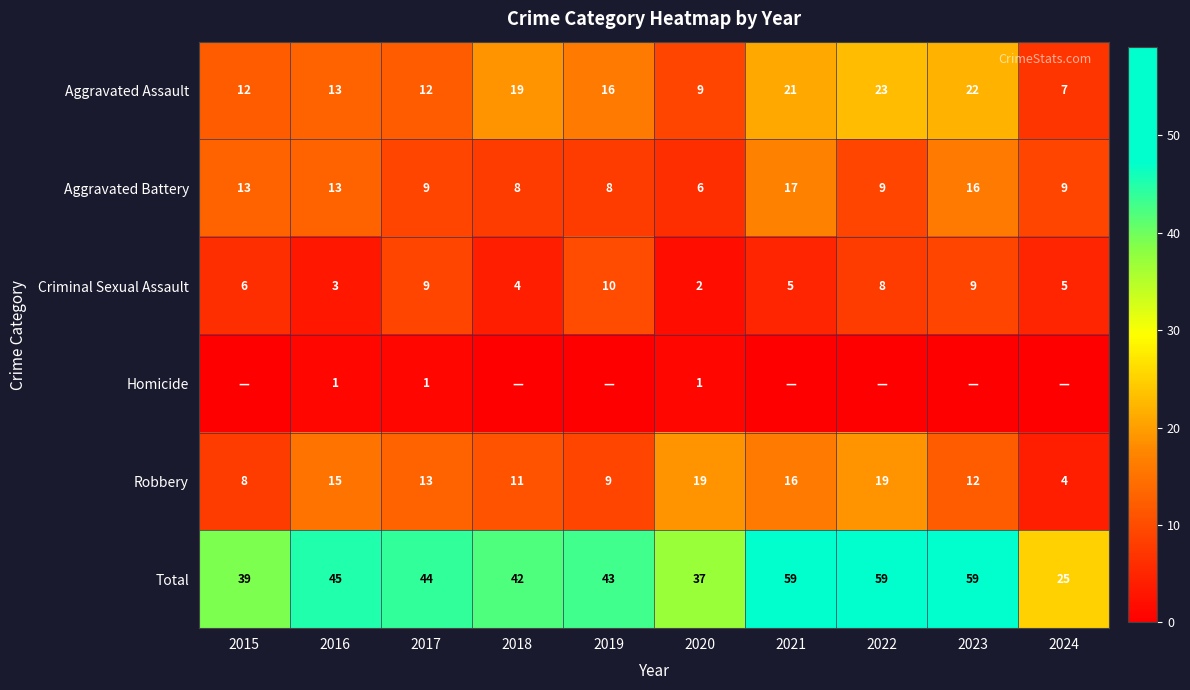

What is the difference between the Aggravated Battery values at 2015 and 2021?

4